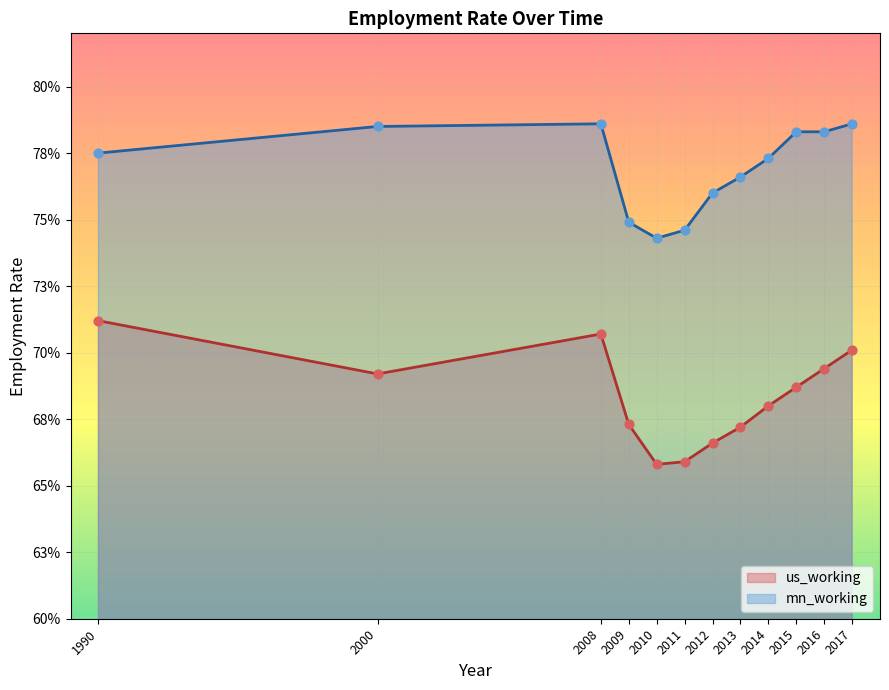

Which series has the largest total across all categories?

mn_working